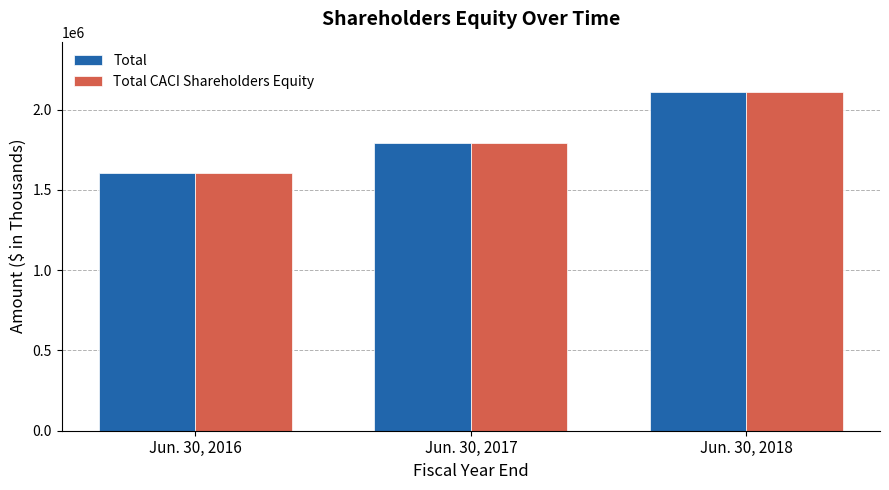

What is the spread (max minus min) of values at Jun. 30, 2018?

135